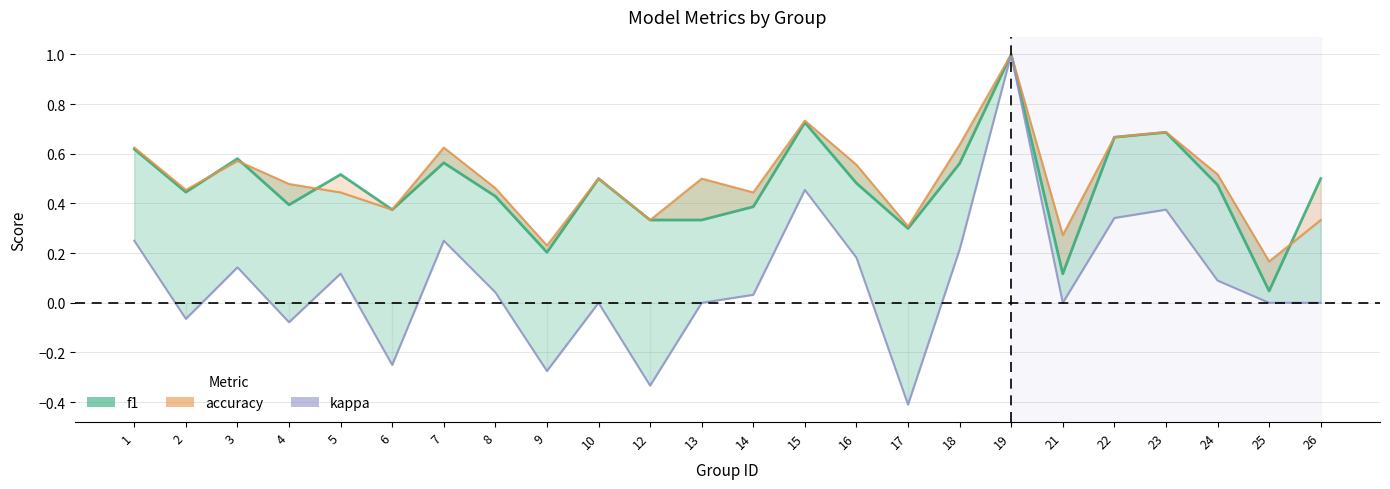

Read the kappa value at 6.

-0.2